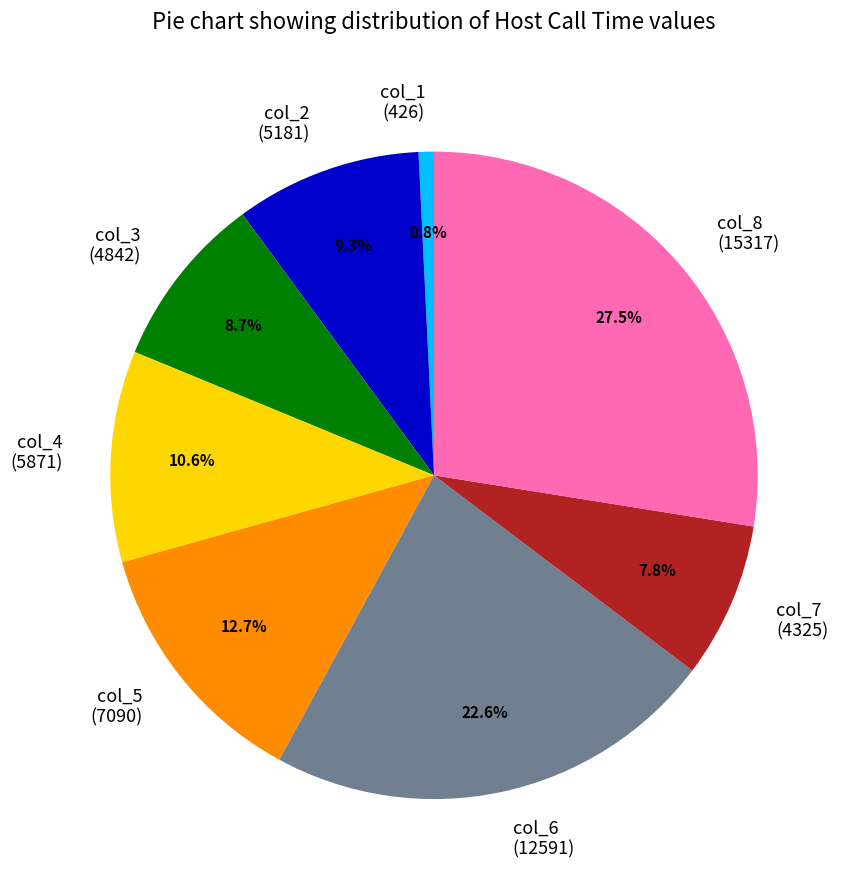

Between col_8 (15317) and col_7 (4325), which is larger?

col_8 (15317)